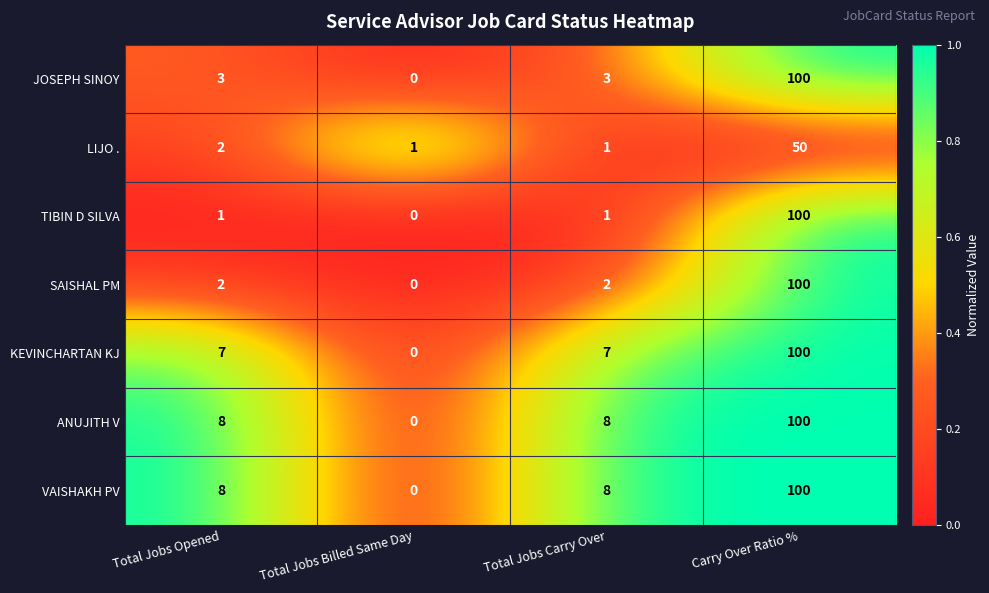

The ANUJITH V series shows 5 at Total Jobs Carry Over. True or false?

False